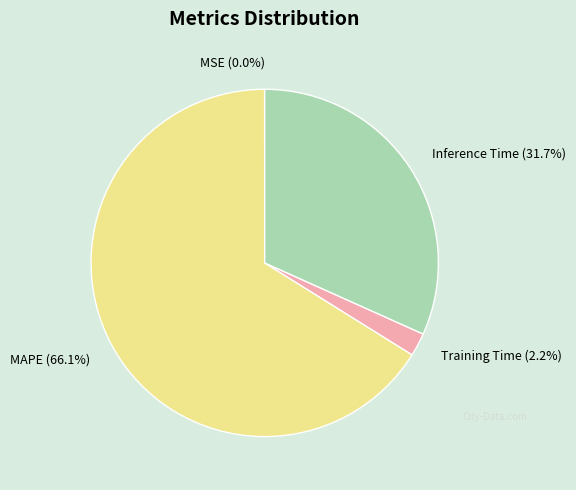

Is there a majority slice in this chart?

Yes